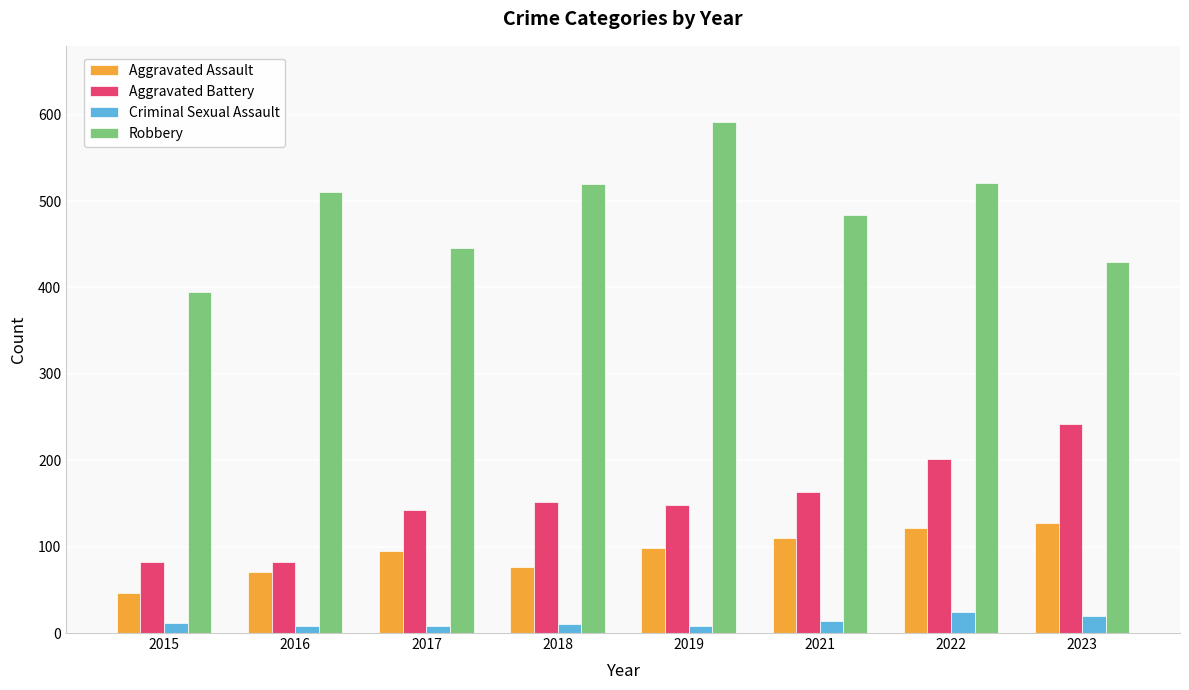

Rank the series by their maximum value, from highest to lowest.

Robbery, Aggravated Battery, Aggravated Assault, Criminal Sexual Assault